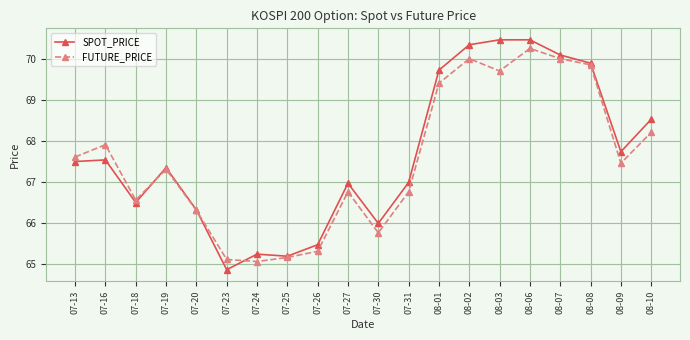

What position from the right is 07-23?

15